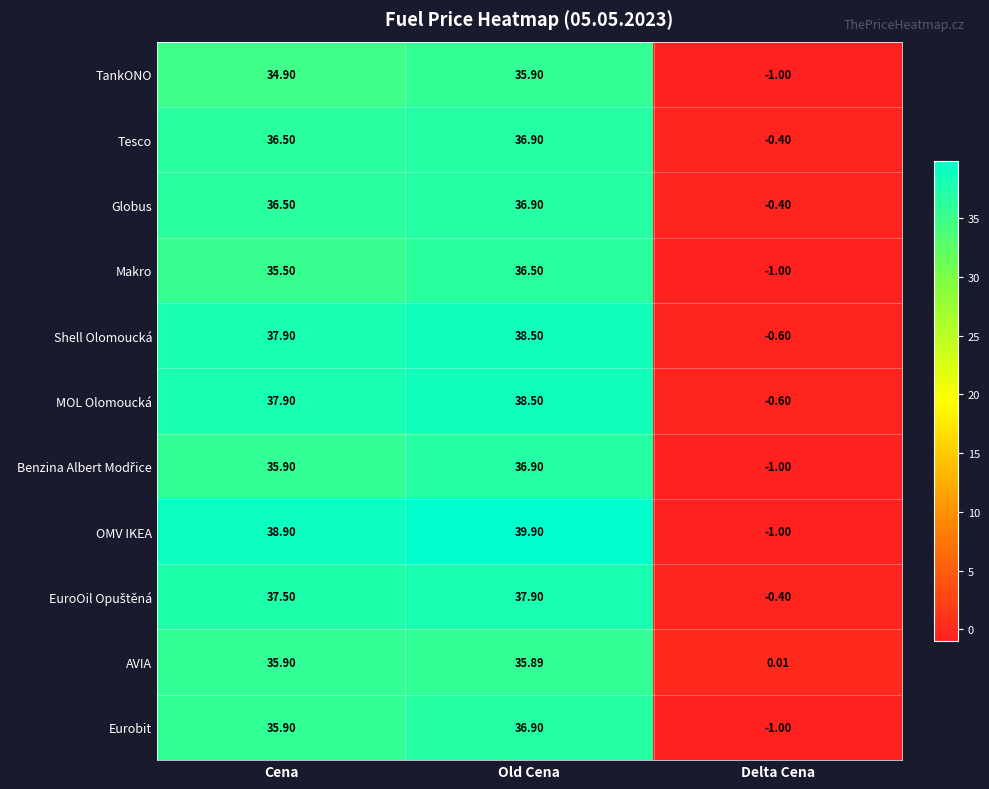

Where is Makro nearest to the value 17?

Delta Cena